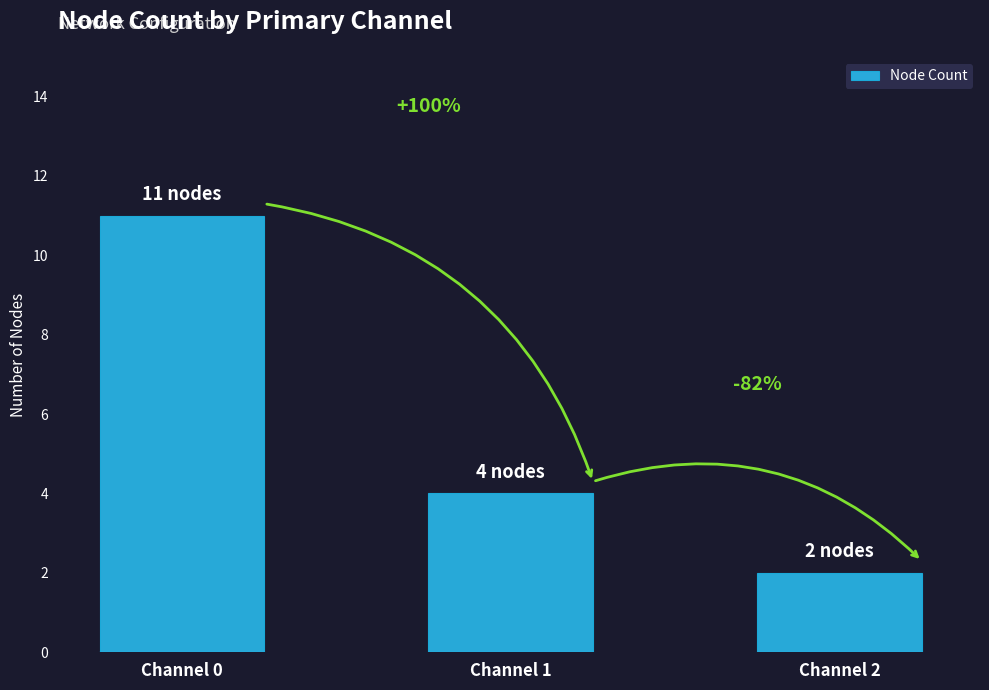

How many bars are there in total?

3